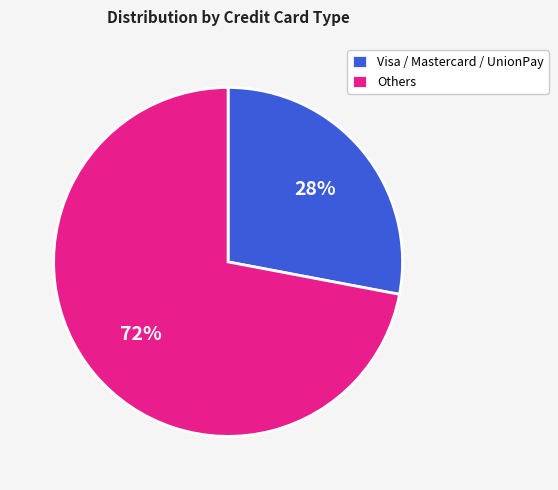

Between Visa / Mastercard / UnionPay and Others, which is larger?

Others